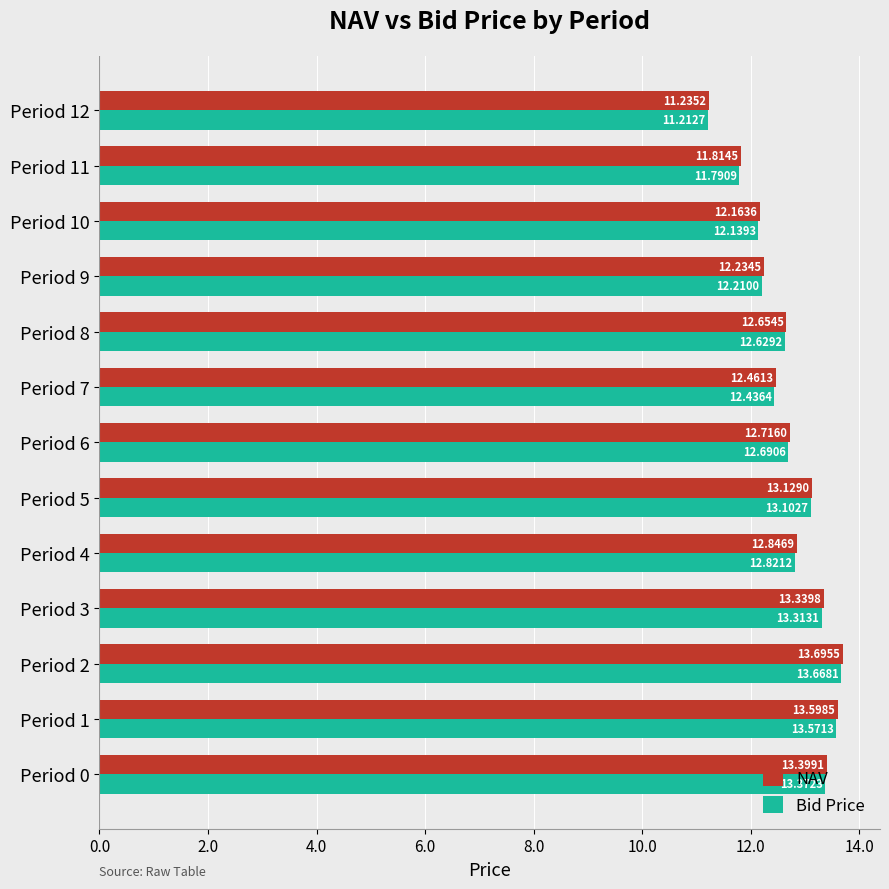

List the labels in order of NAV value, largest first.

Period 2, Period 1, Period 0, Period 3, Period 5, Period 4, Period 6, Period 8, Period 7, Period 9, Period 10, Period 11, Period 12